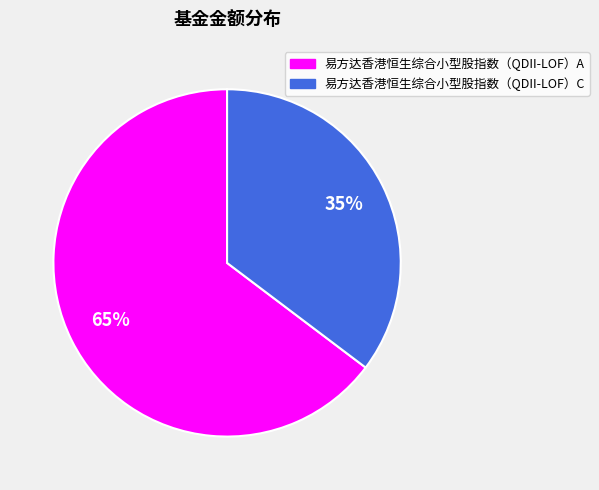

To the nearest percent, what percentage of the pie is 易方达香港恒生综合小型股指数（QDII-LOF）A?

65%